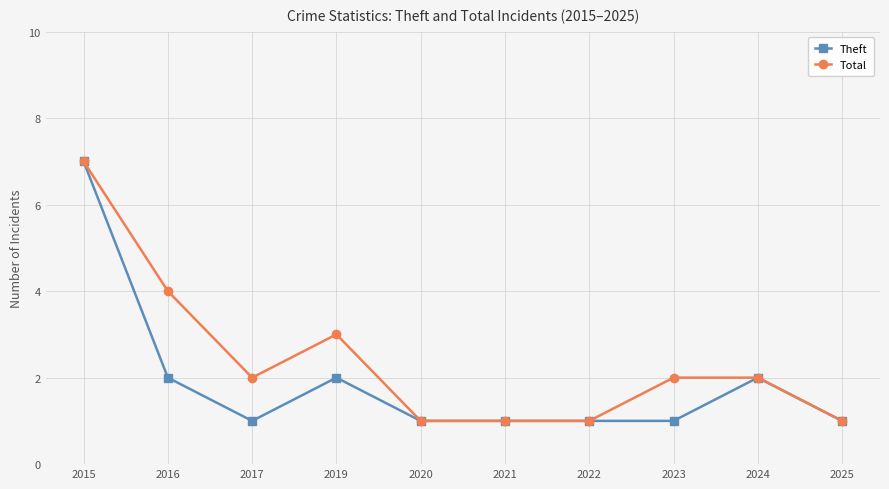

Reading left to right, list all the values displayed in this chart.

Theft: 2015=7	2016=2	2017=1	2019=2	2020=1	2021=1	2022=1	2023=1	2024=2	2025=1
Total: 2015=7	2016=4	2017=2	2019=3	2020=1	2021=1	2022=1	2023=2	2024=2	2025=1